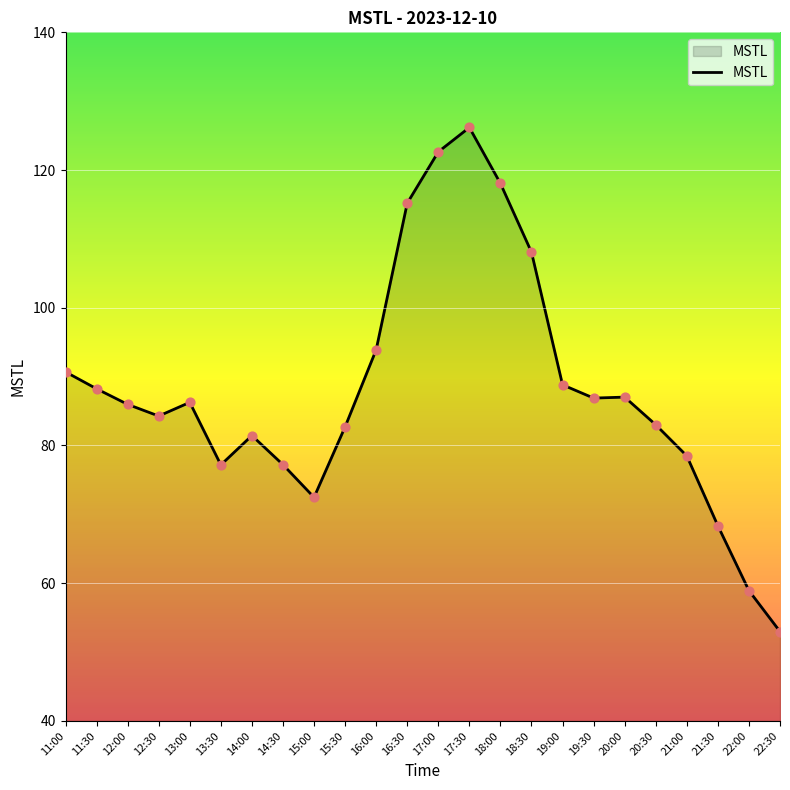

What is the change in value from 11:00 to 14:00?

-9.2